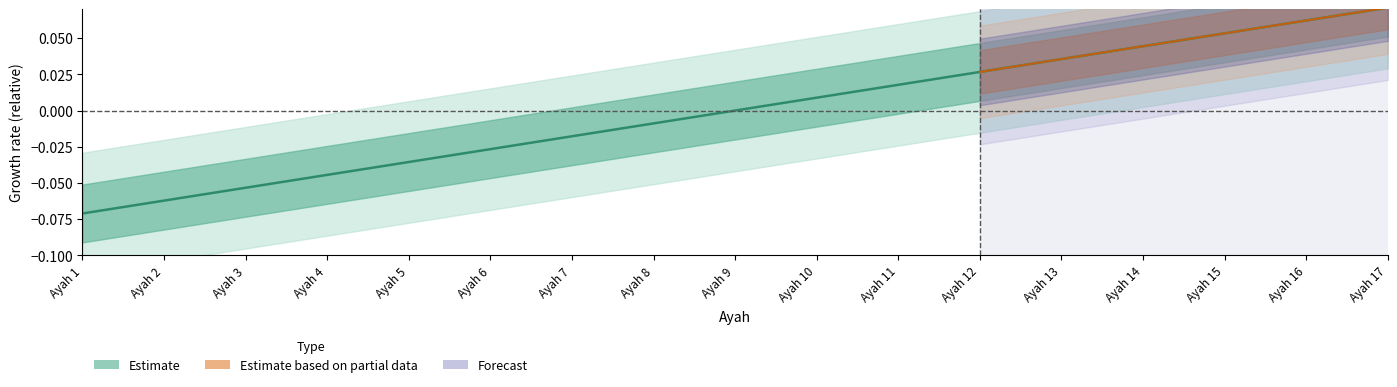

Rank the categories by value from lowest to highest.

Ayah 1, Ayah 2, Ayah 3, Ayah 4, Ayah 5, Ayah 6, Ayah 7, Ayah 8, Ayah 9, Ayah 10, Ayah 11, Ayah 12, Ayah 13, Ayah 14, Ayah 15, Ayah 16, Ayah 17